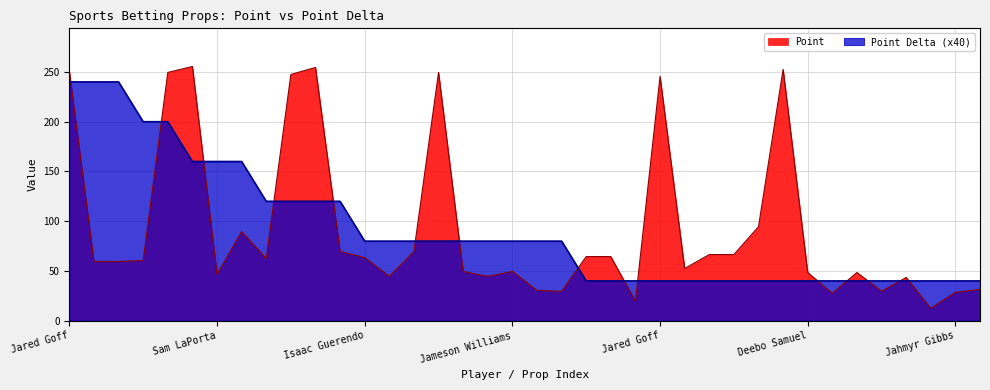

The Point series shows 431.0 at Brock Purdy. True or false?

False